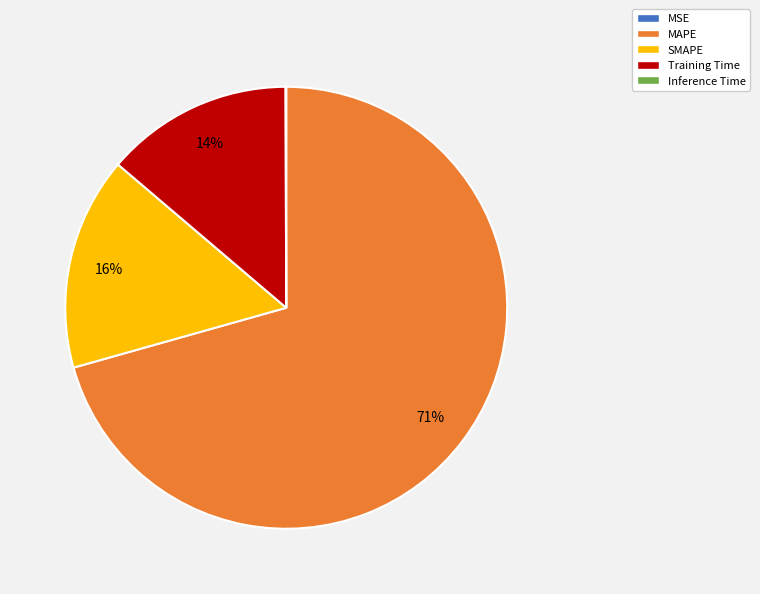

Is it true that Training Time is 14% of the pie?

True